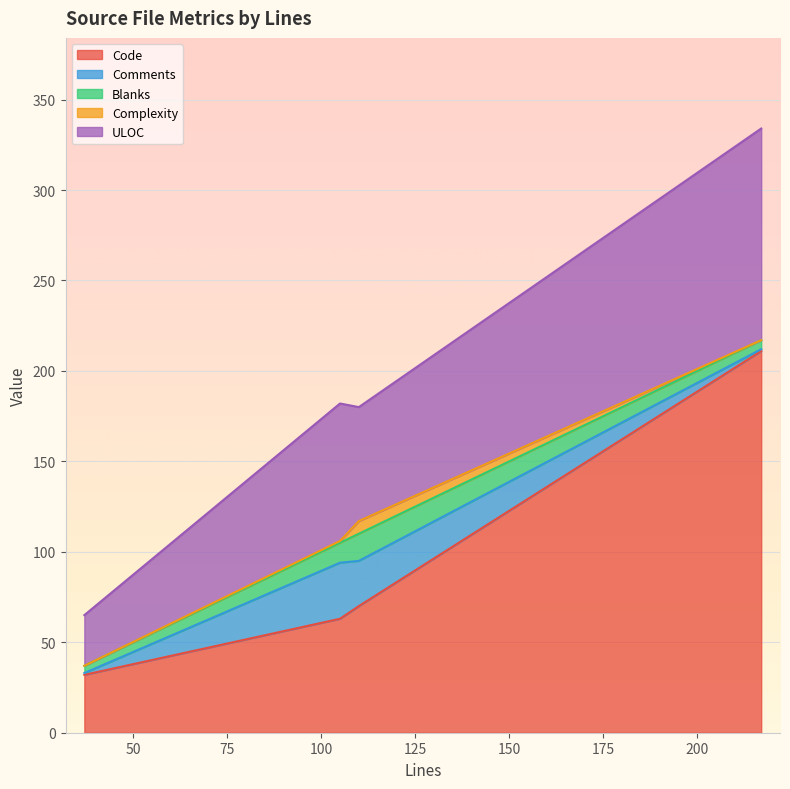

The Blanks series shows 15 at 110. True or false?

True